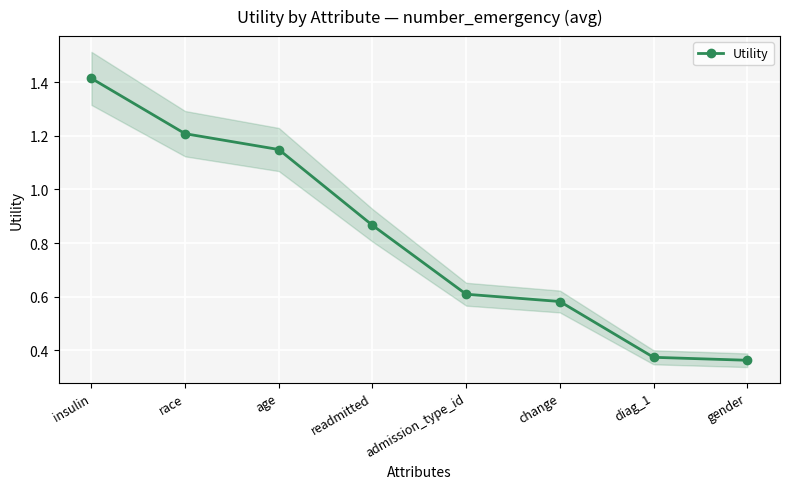

The value at insulin is 1.4. True or false?

True